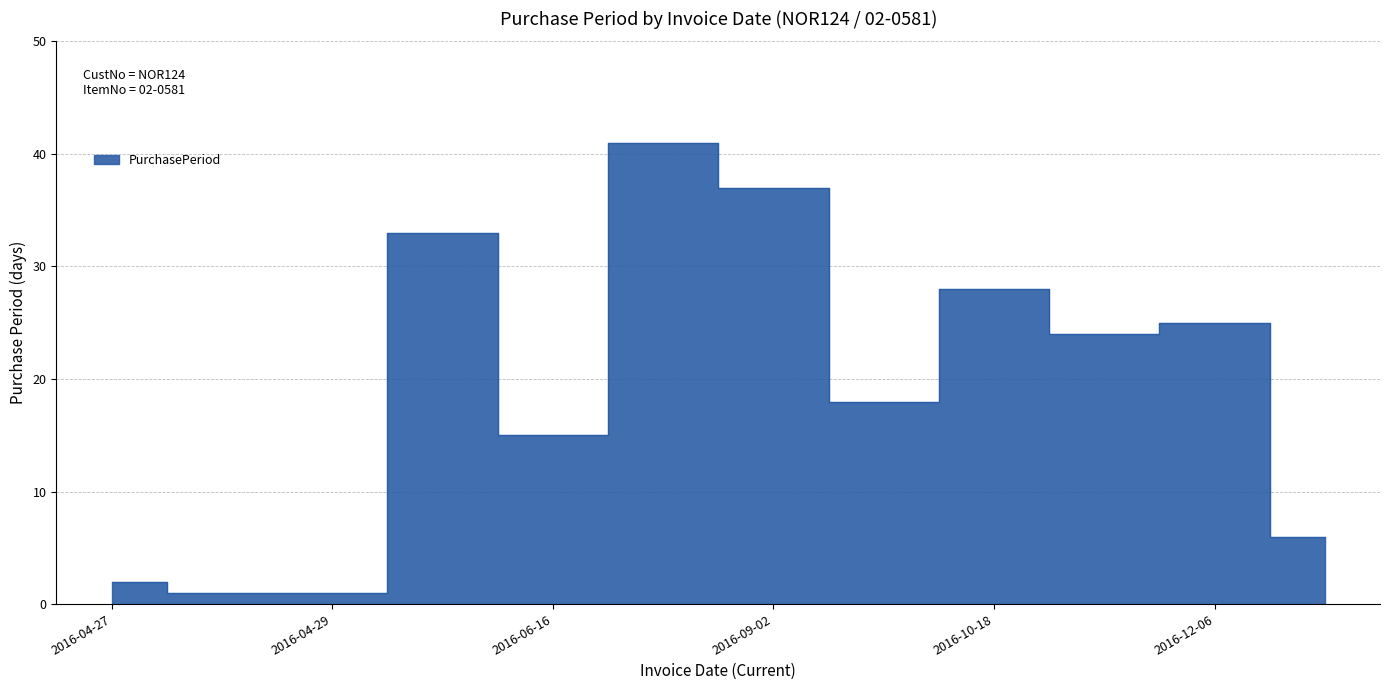

What is the average value?

19